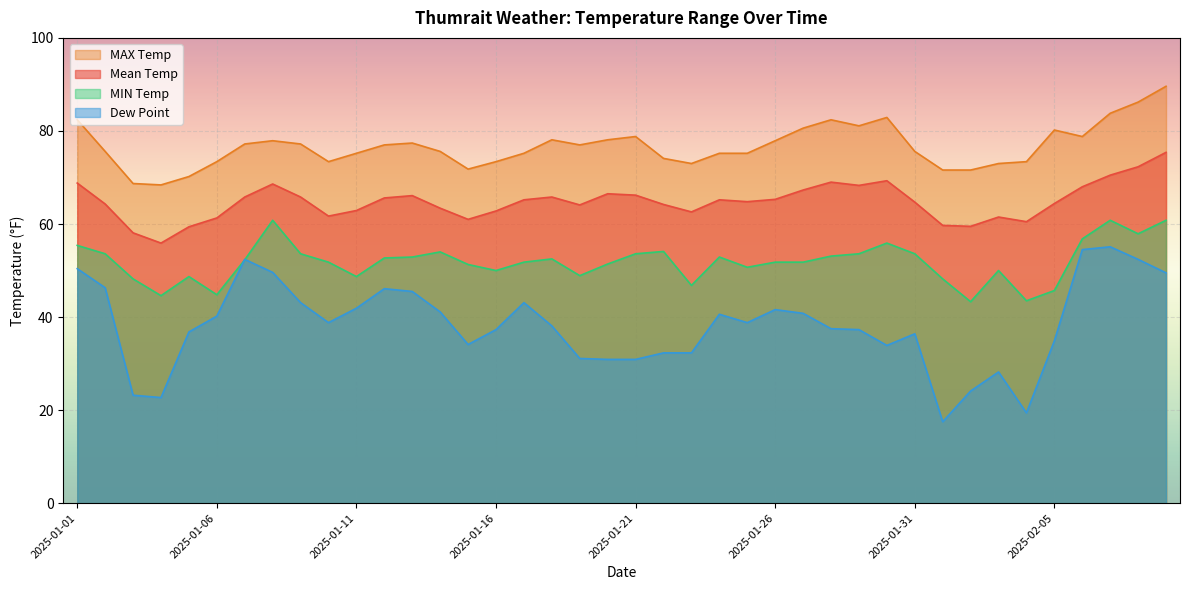

The value of DEWP at 2025-01-17 is 43.1. True or false?

True